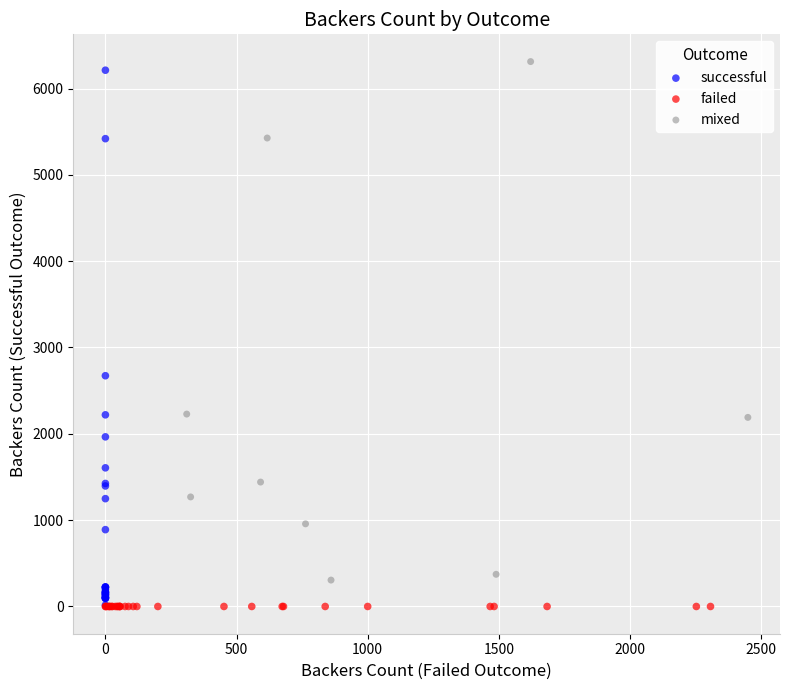

What are all the series names shown in the legend?

successful, failed, mixed